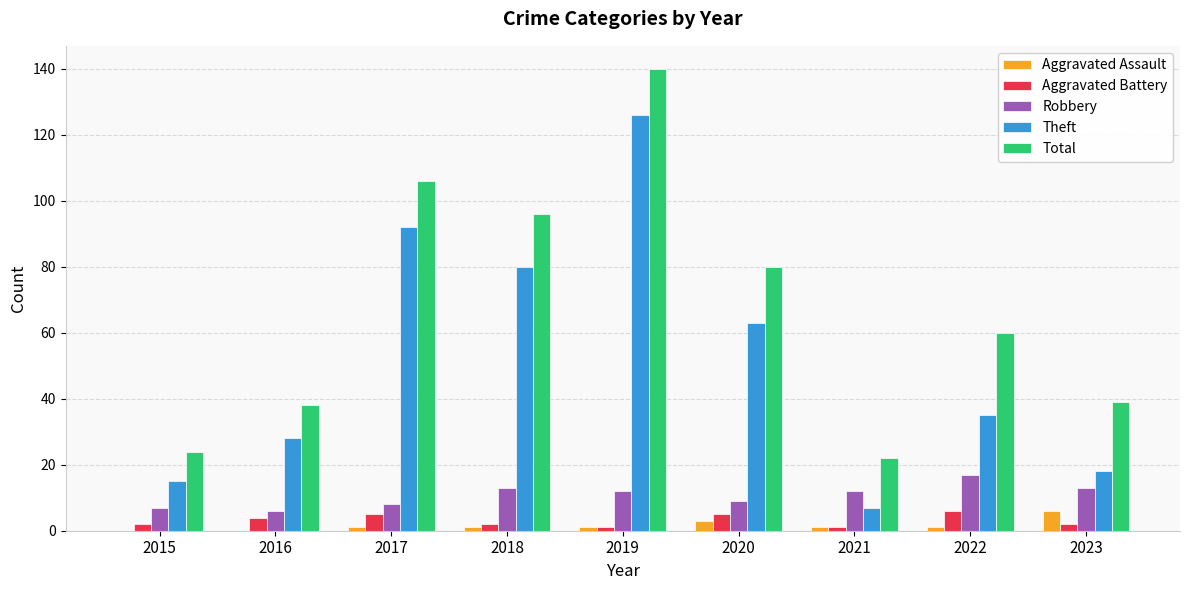

Is it true that Theft equals 28 at 2016?

True